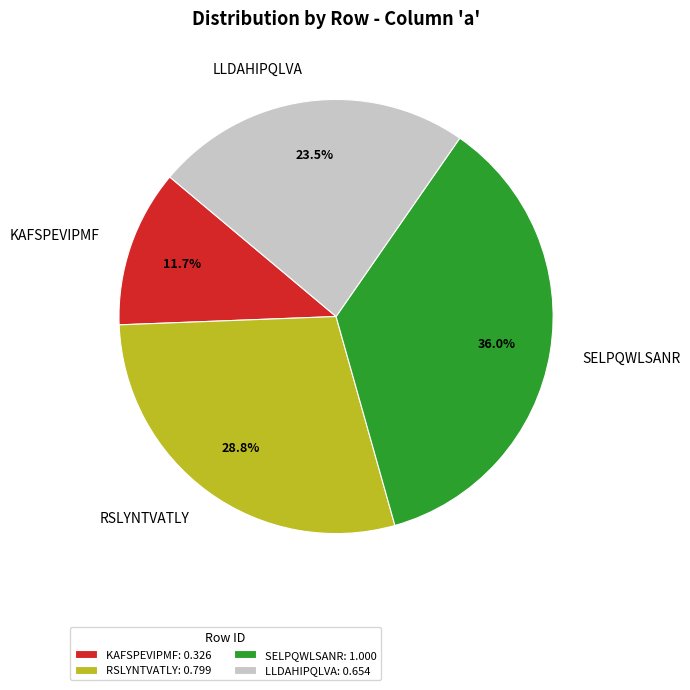

Approximately how many times larger is the value at RSLYNTVATLY compared to LLDAHIPQLVA?

1.2